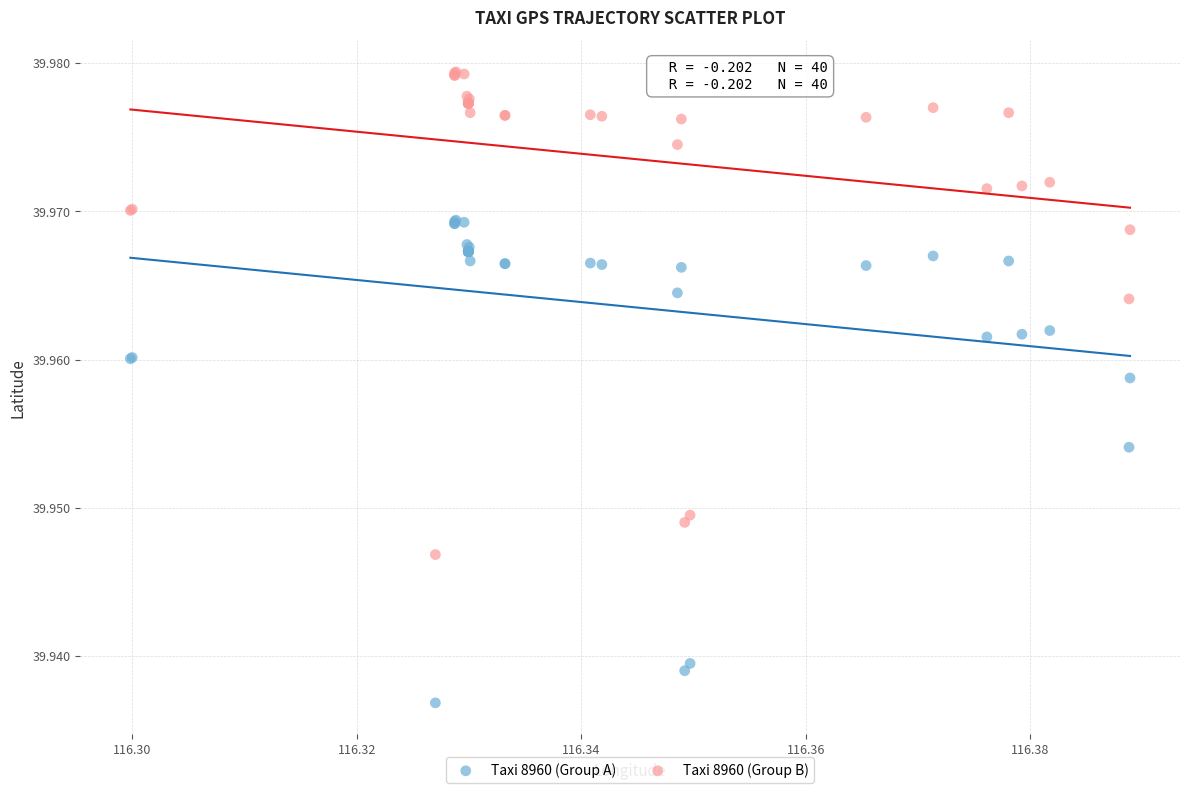

Which series contains the highest Y value?

Taxi 8960 (Group B)